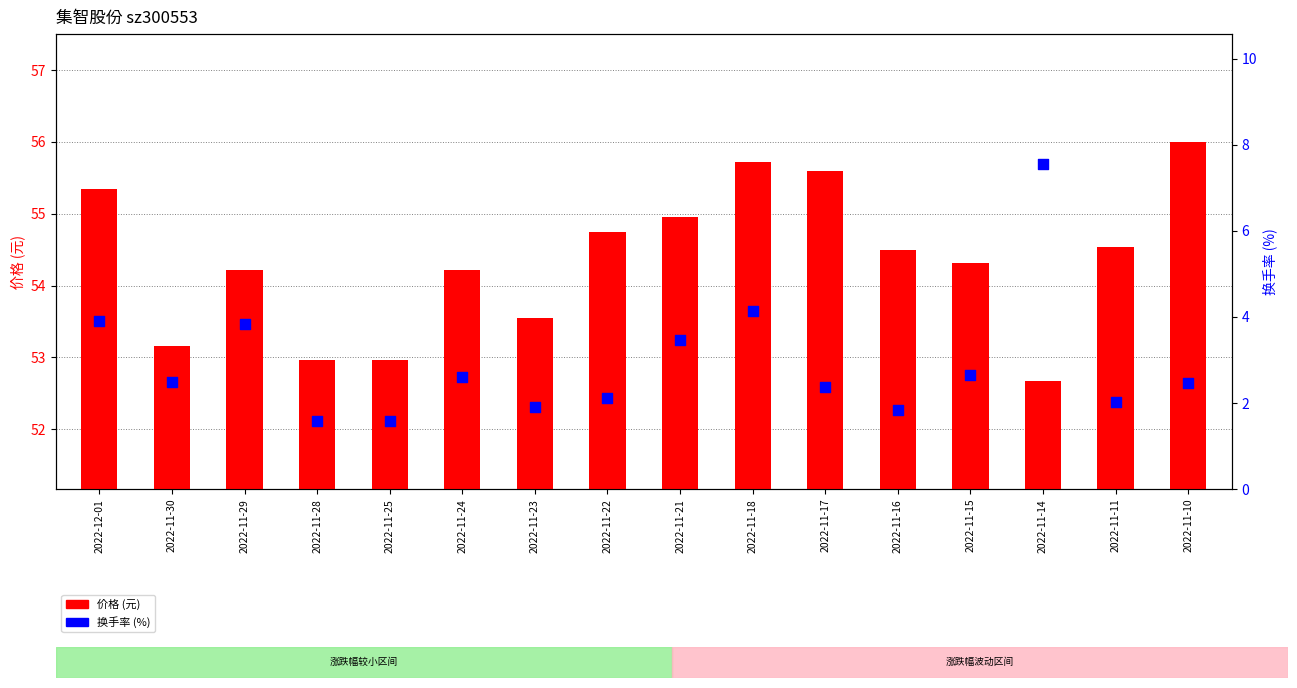

Which series reaches the minimum Y coordinate?

换手率 (%)